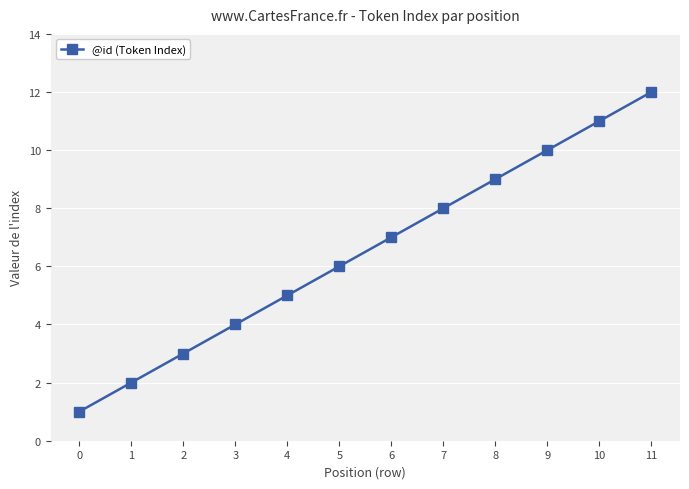

What is the value of the 9th point from the left?

9